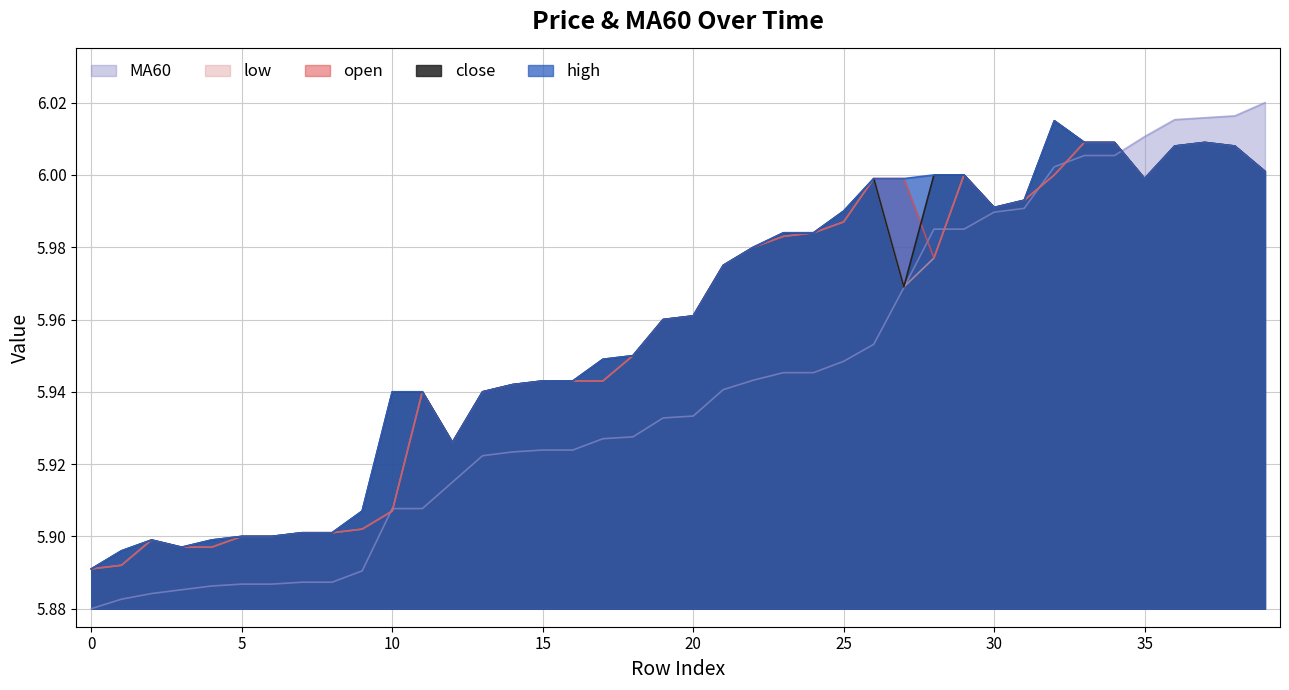

Does the chart display data point markers on the line(s)?

No